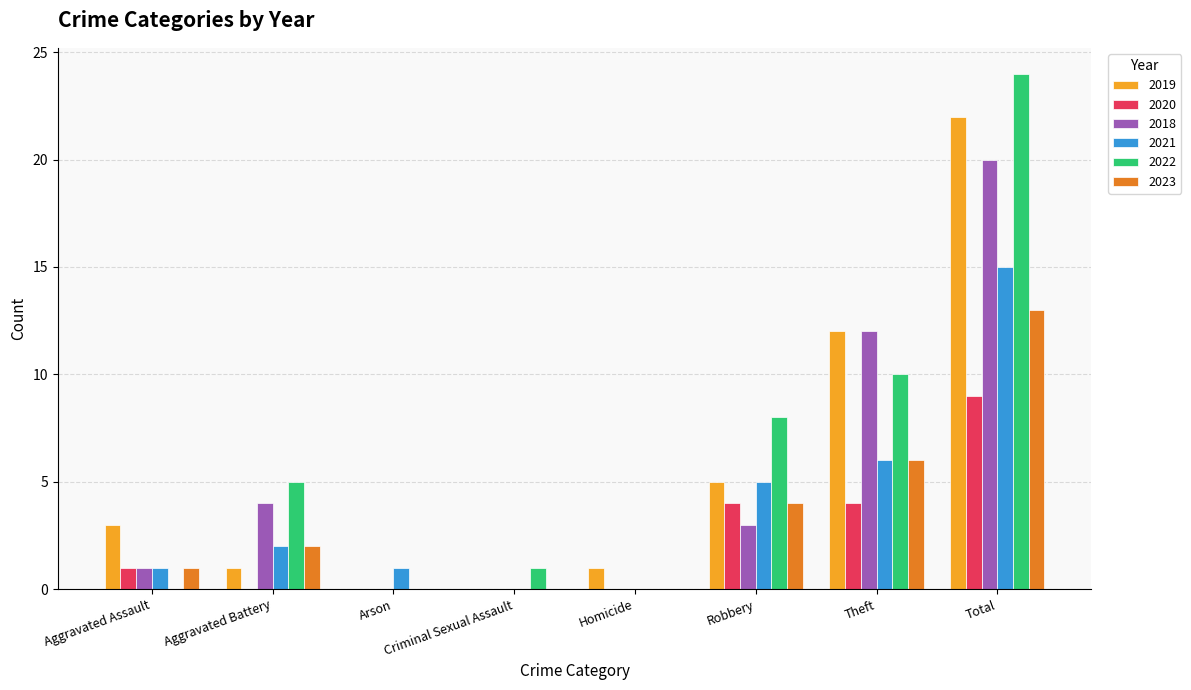

How many categories are shown in the chart?

8